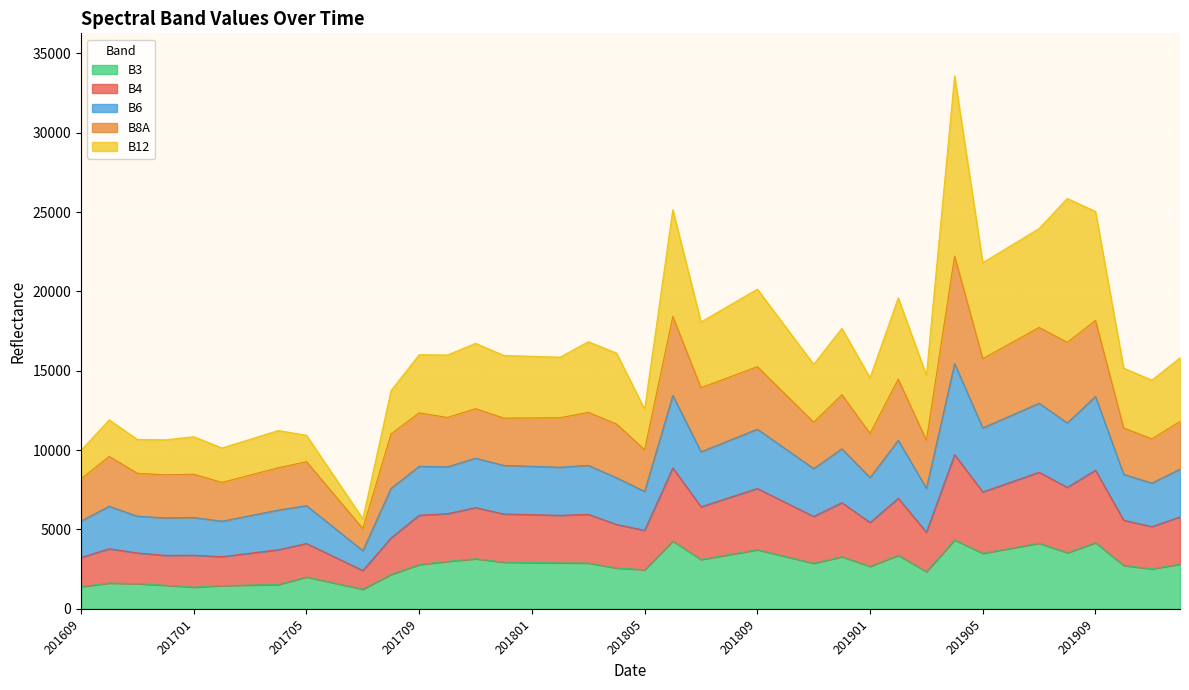

True or false: B3 and B4 cross at least once.

False